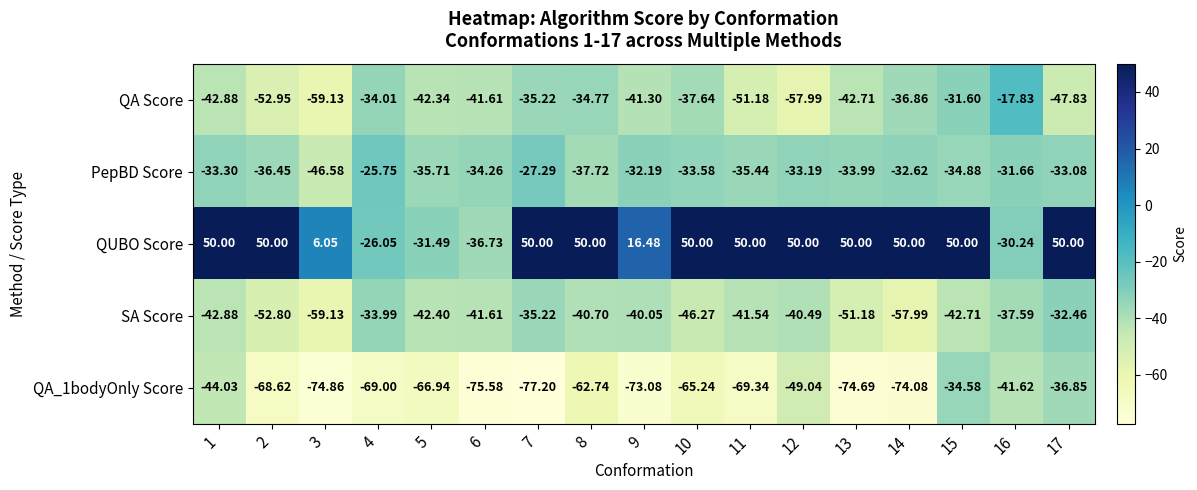

Is the value of QA Score at 6 greater than the value of QUBO Score at 12?

No